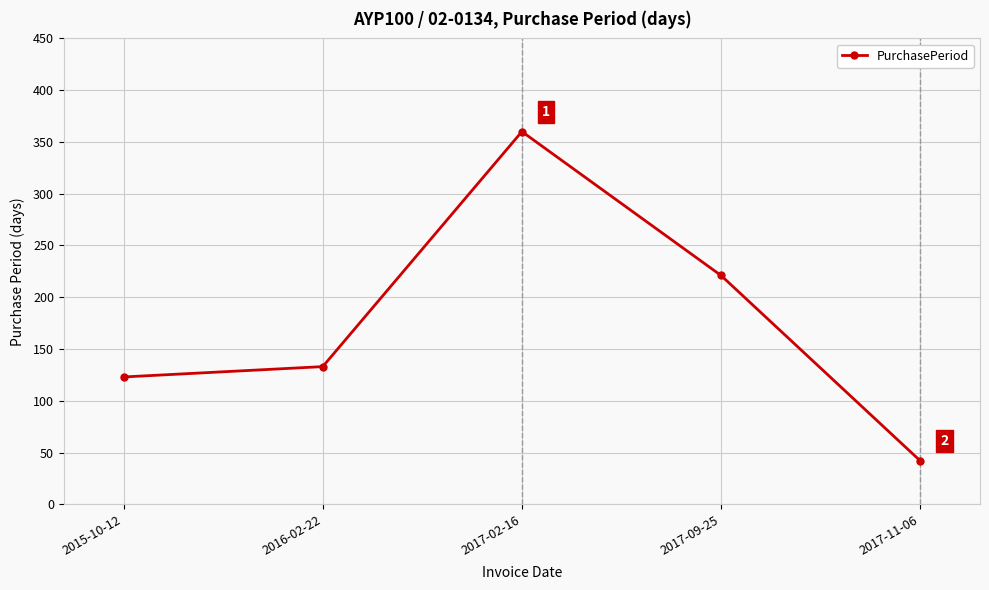

At which category does the data reach its first local peak?

2017-02-16